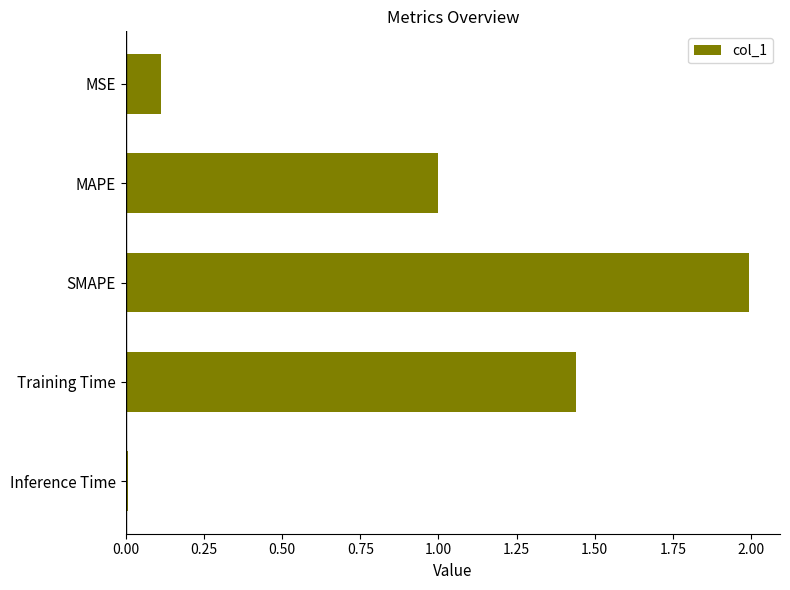

Rank the categories by value from lowest to highest.

Inference Time, MSE, MAPE, Training Time, SMAPE